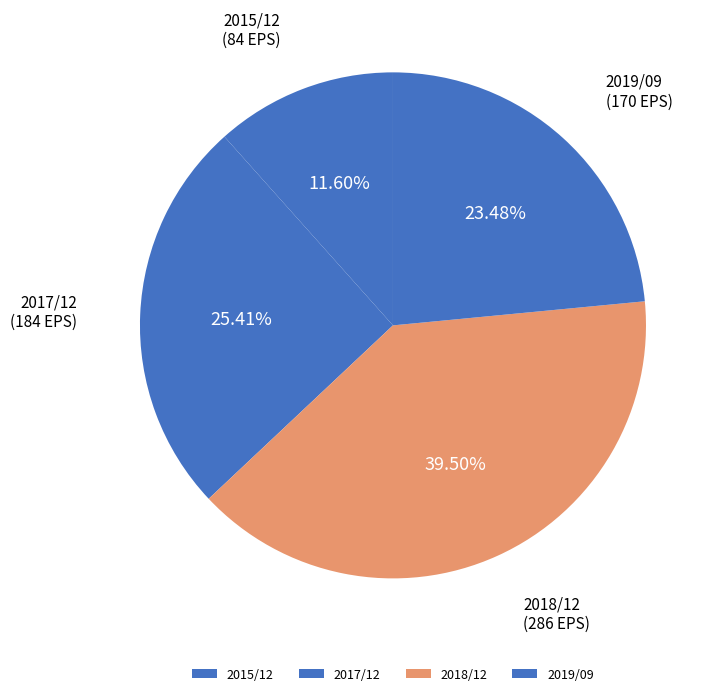

True or false: 2019/09 accounts for 23% of the total.

True